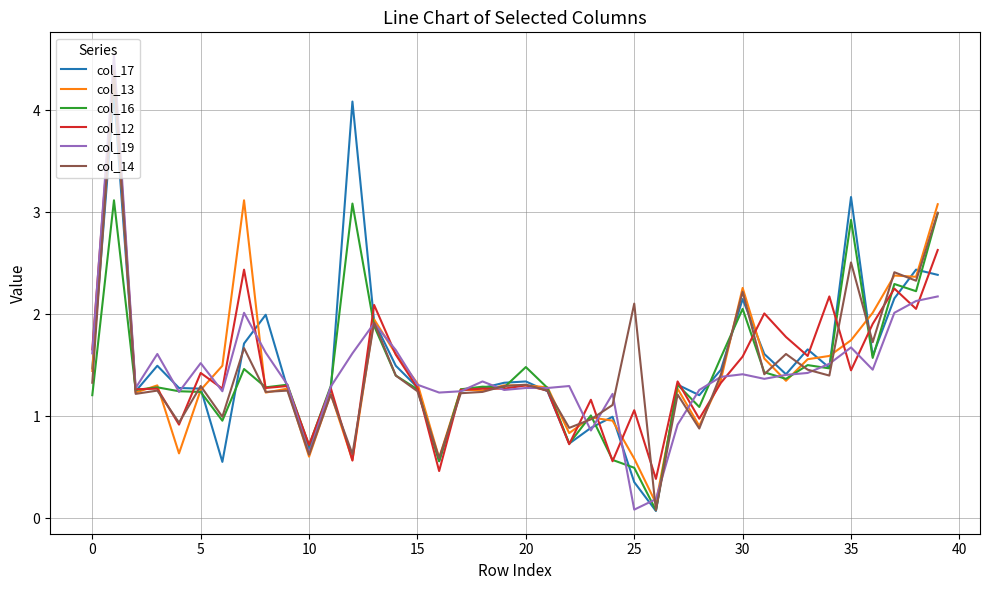

True or false: col_14 has more than 1 points higher than both neighbors.

True